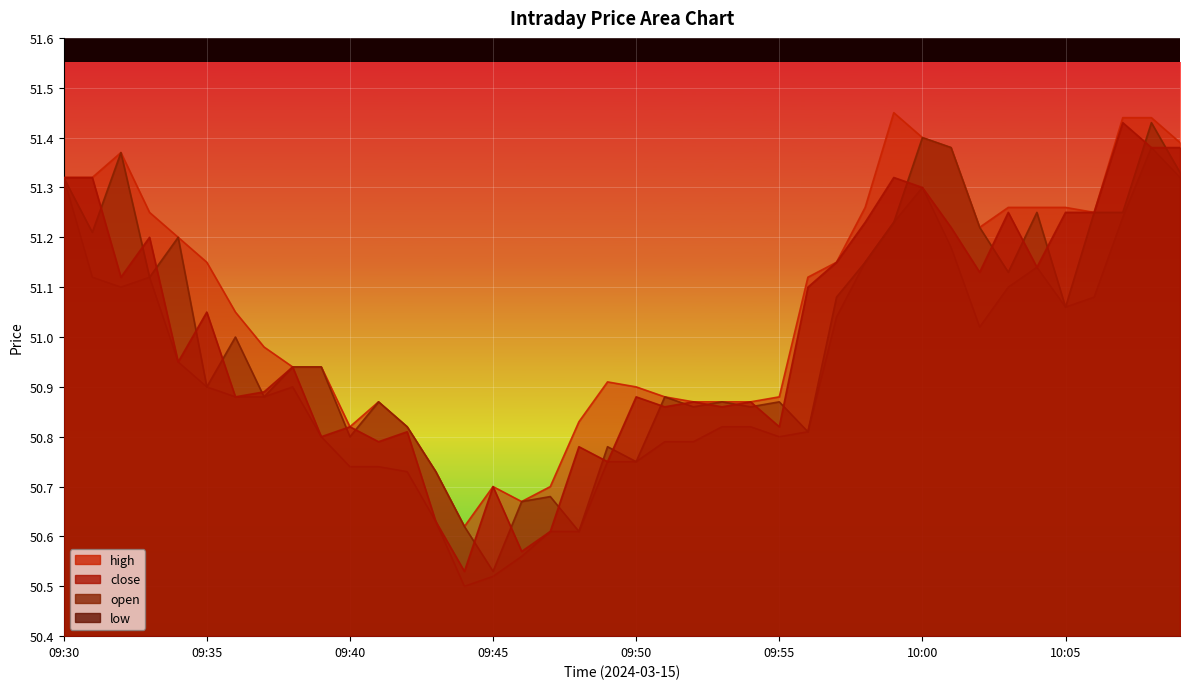

Where is the first local maximum for close?

09:33